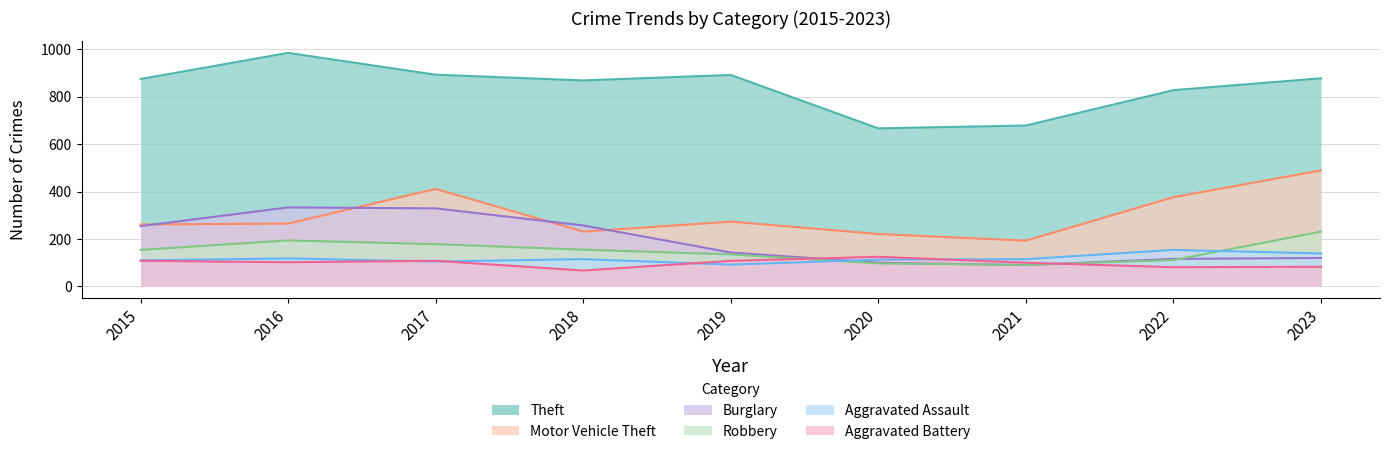

Which label corresponds to the smallest value in the chart?

2018